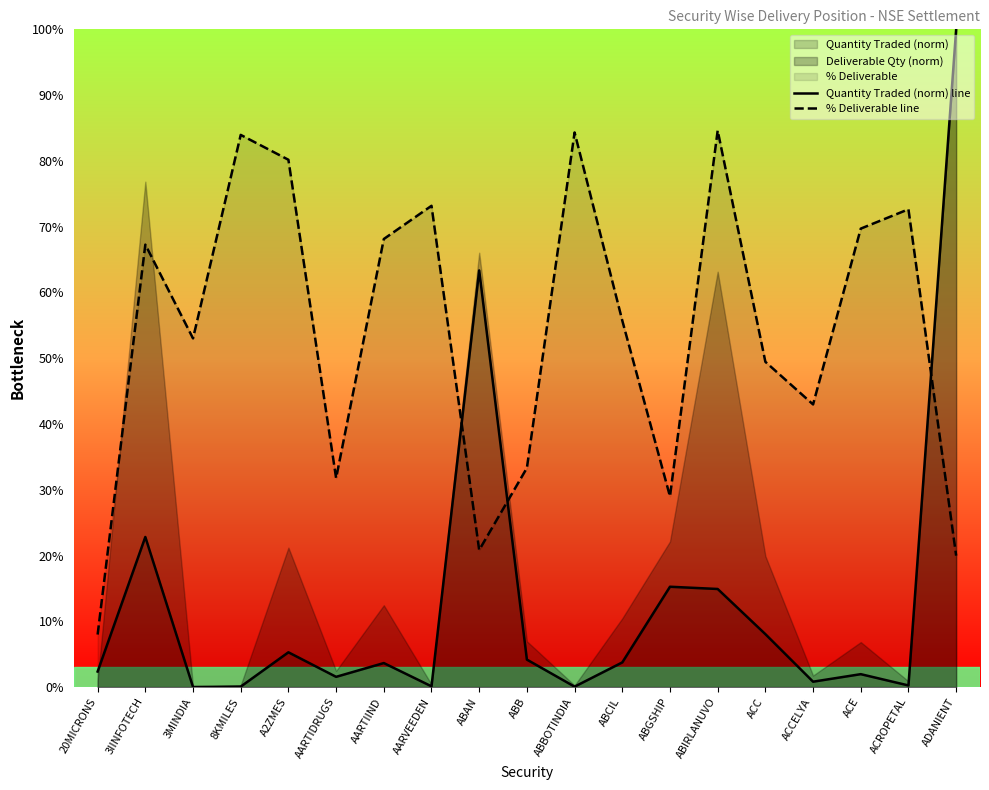

Where does the Quantity Traded (norm) line series first go above 3?

3IINFOTECH